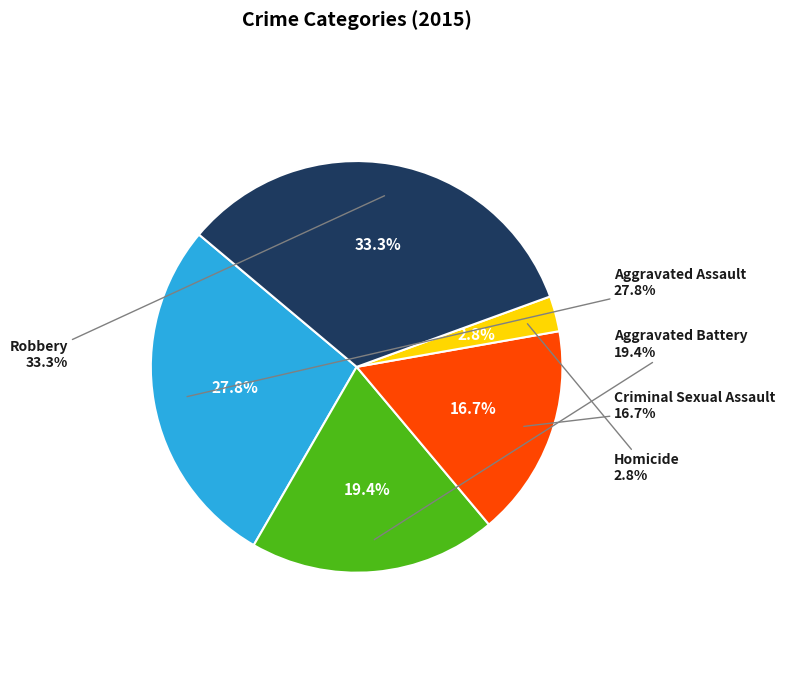

How many segments does this pie chart have?

5